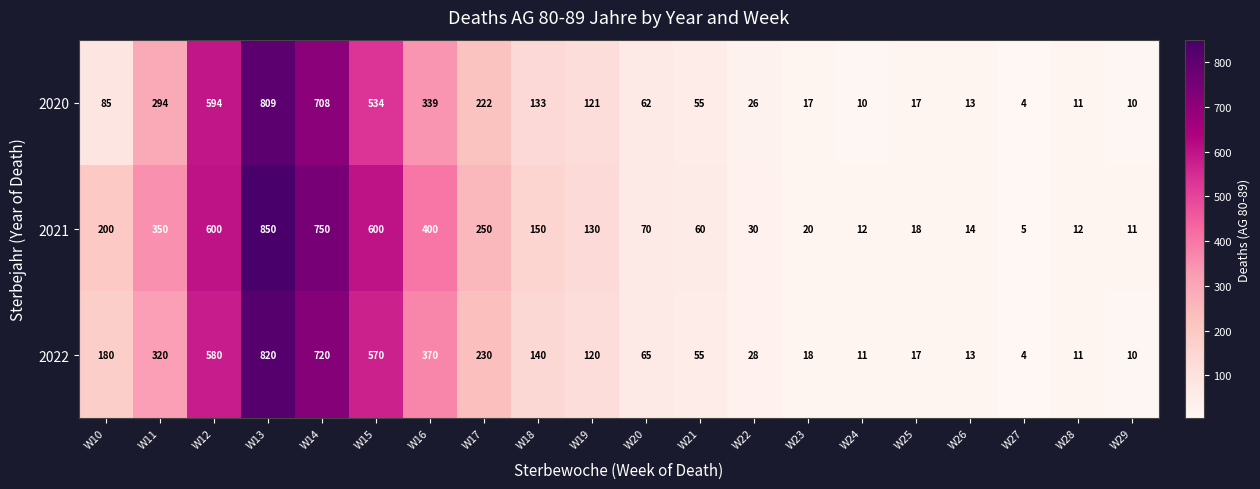

What is the smallest value displayed?

4